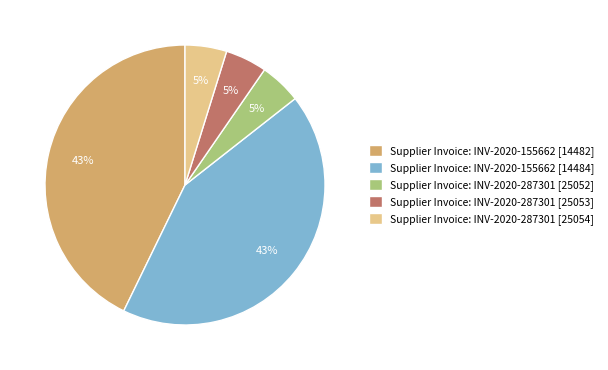

Is the sum of Supplier Invoice: INV-2020-287301 [25053] and Supplier Invoice: INV-2020-155662 [14482] greater than half?

No